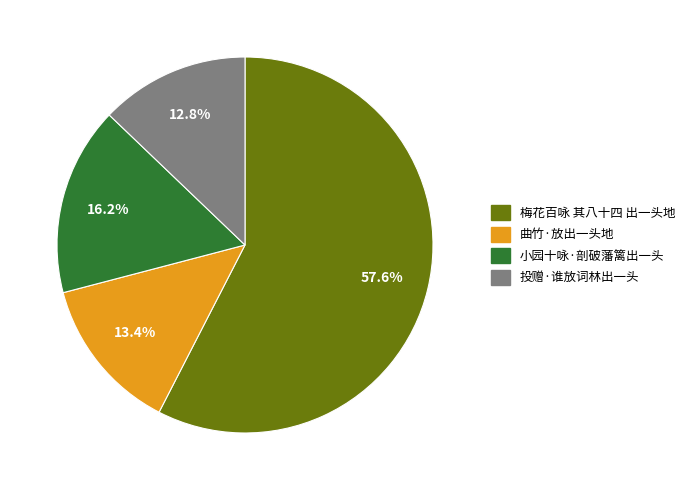

What percentage do 曲竹·放出一头地 and 投赠·谁放词林出一头 together represent?

26.2%